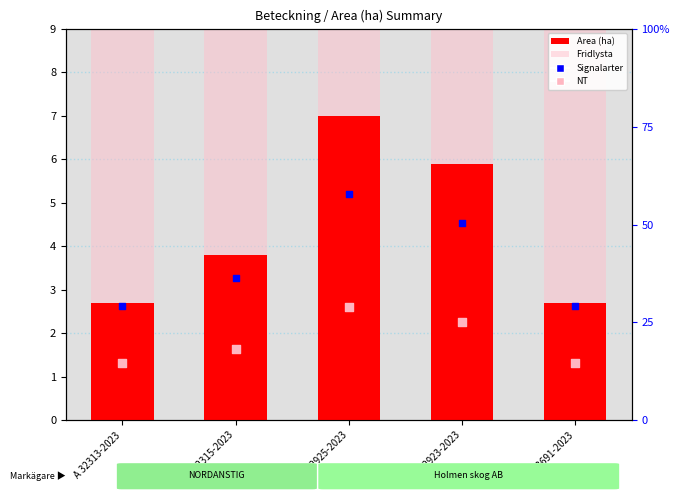

What is the total value across all series at A 33691-2023?

15.6